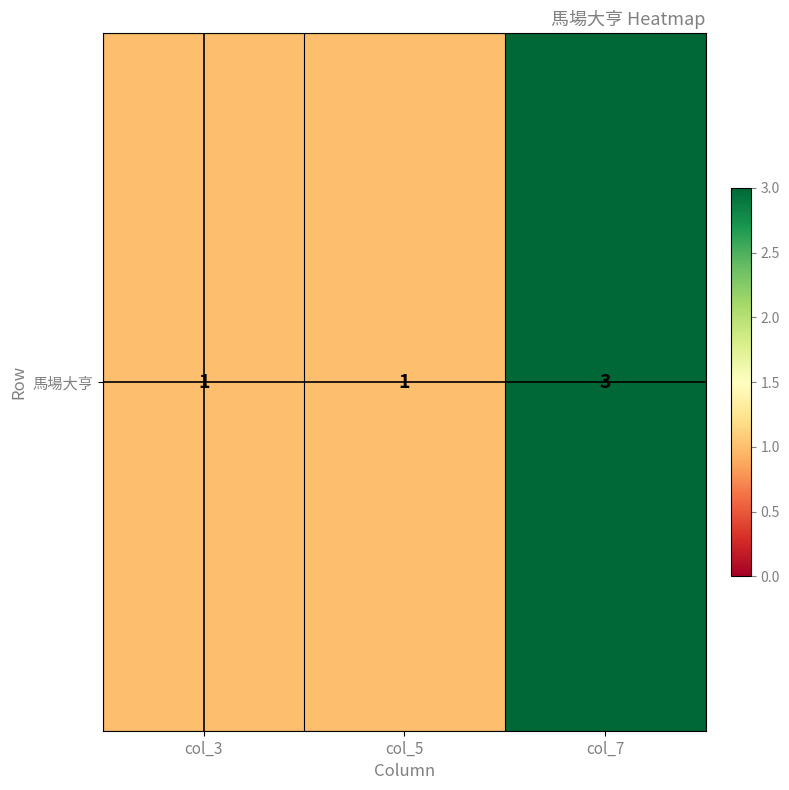

Rank the categories by value from lowest to highest.

col_3, col_5, col_7